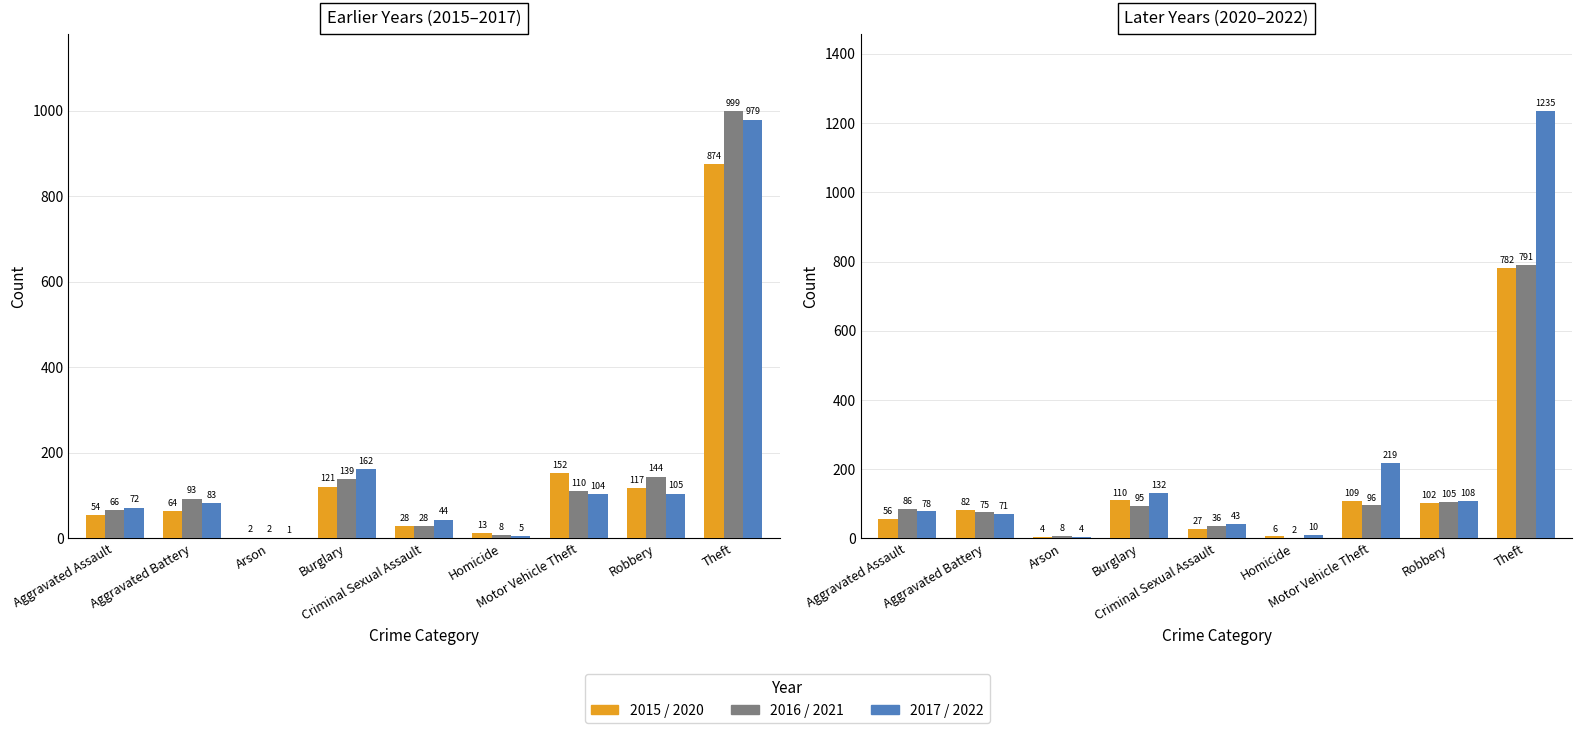

The value of 2020 at Motor Vehicle Theft is 23. True or false?

False